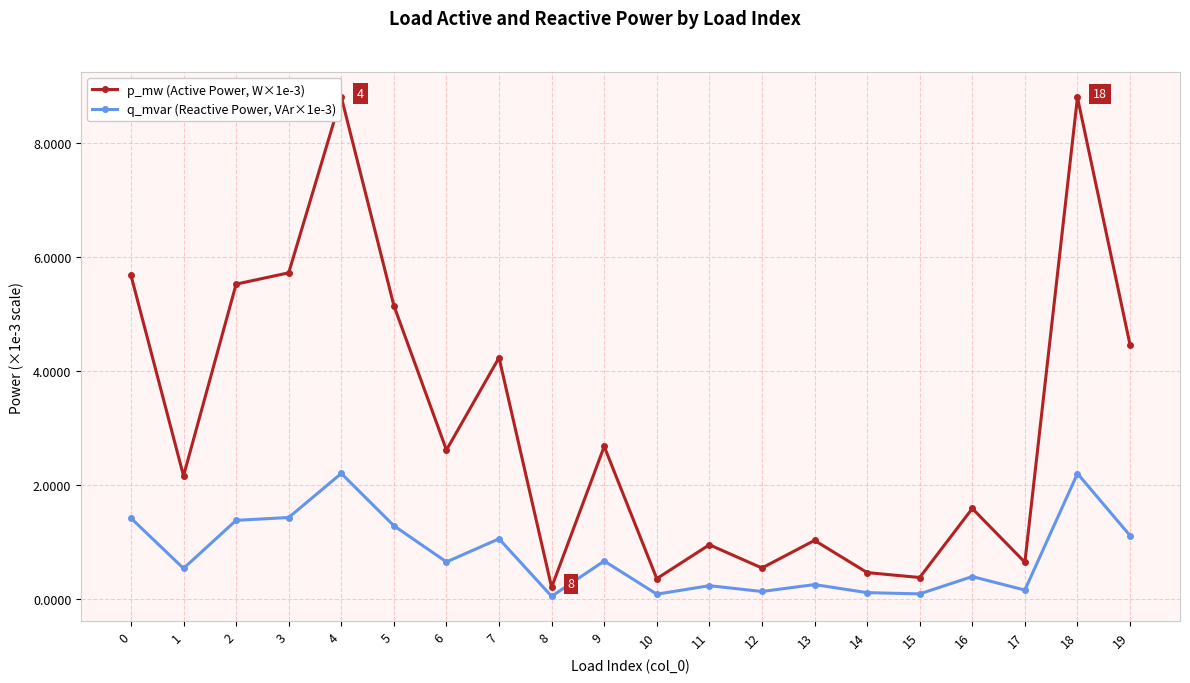

What is the difference between the maximum and minimum values in the p_mw (Active Power, W×1e-3) series?

8.6